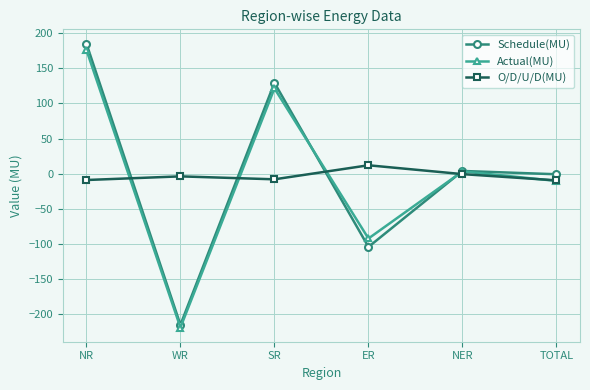

Between NR and TOTAL, which series saw the biggest shift?

Actual(MU)